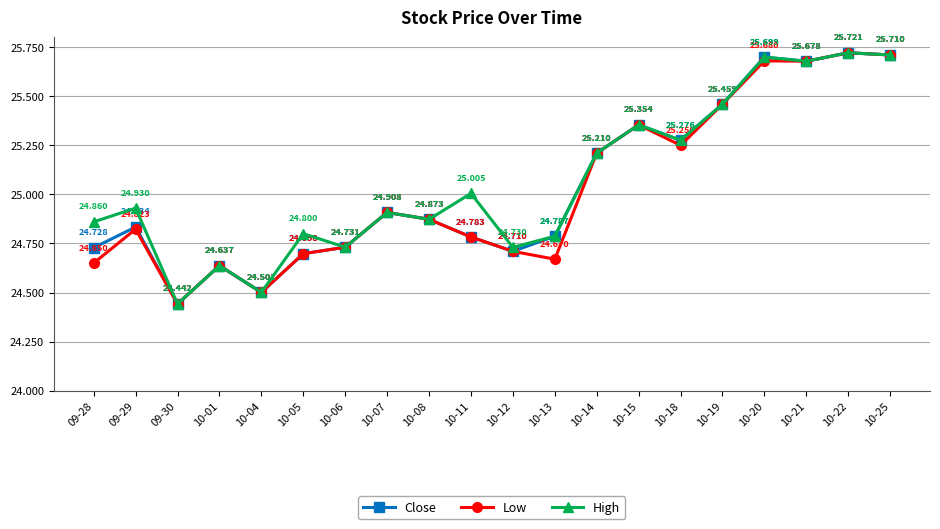

Which series has the largest total across all categories?

High